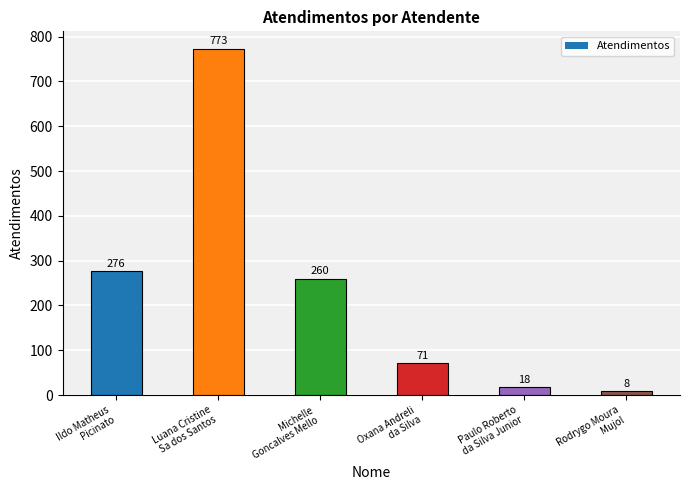

Rank the categories by value from lowest to highest.

Rodrygo Moura
Mujol, Paulo Roberto
da Silva Junior, Oxana Andreli
da Silva, Michelle
Goncalves Mello, Ildo Matheus
Picinato, Luana Cristine
Sa dos Santos